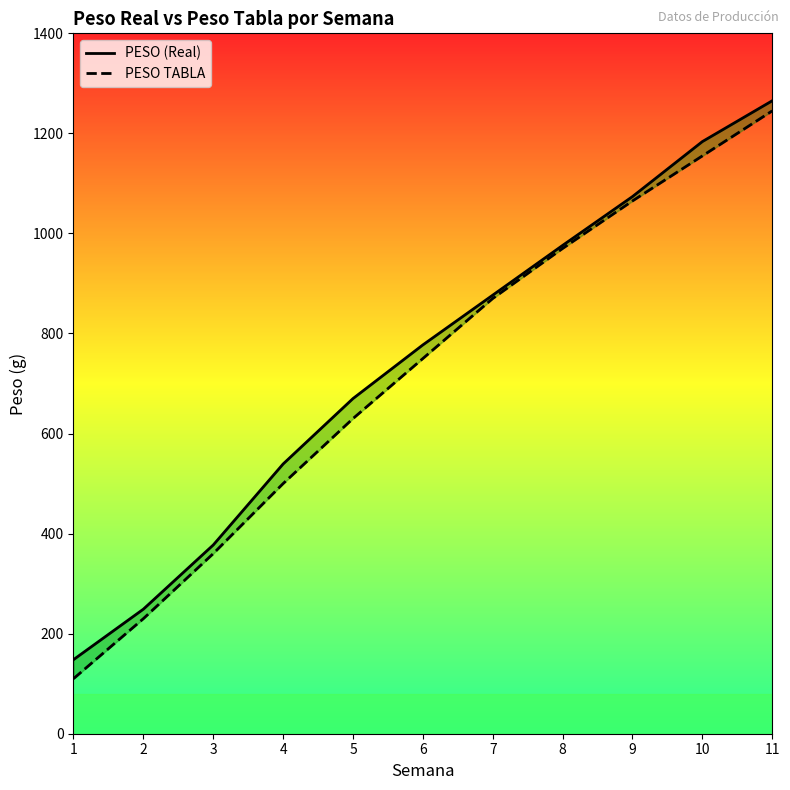

Reading left to right, extract all data points from this chart.

PESO (Real): 148.1	249.0	377.3	539.2	670.0	777.2	876.7	976.1	1073.7	1183.6	1265.2
PESO TABLA: 110.0	230.0	360.0	500.0	630.0	750.0	870.0	970.0	1065.0	1155.0	1245.0